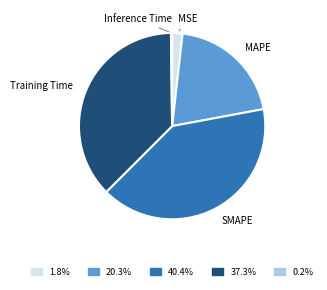

Is the sum of Training Time and MSE greater than half?

No